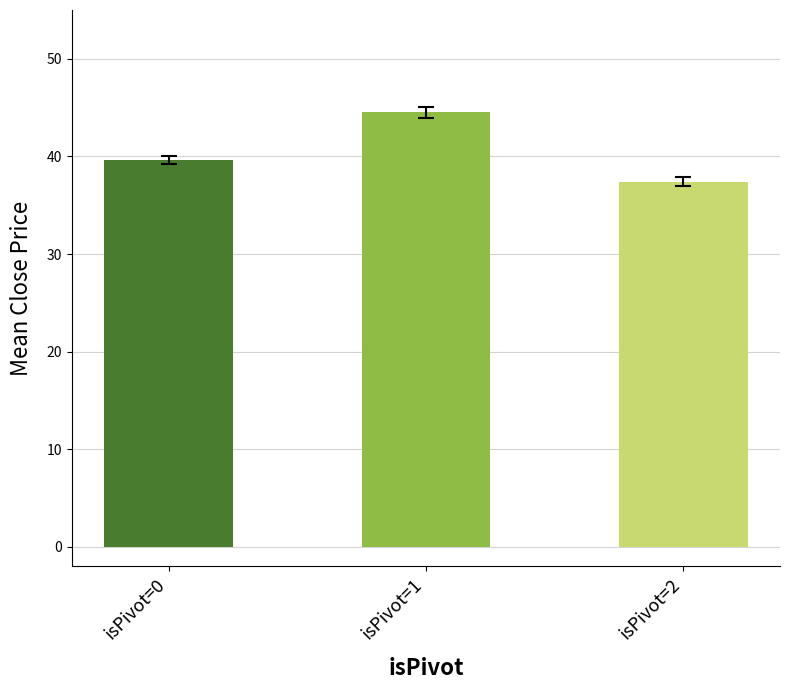

What is the approximate value of errors at isPivot=2?

0.5